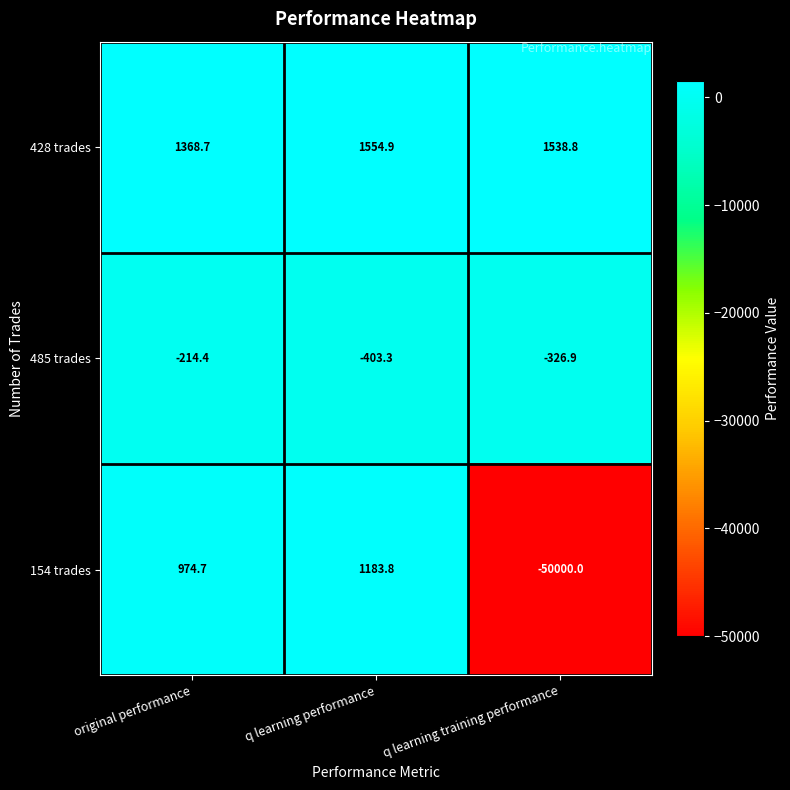

What is the difference between the 154 trades values at q learning performance and q learning training performance?

51183.8